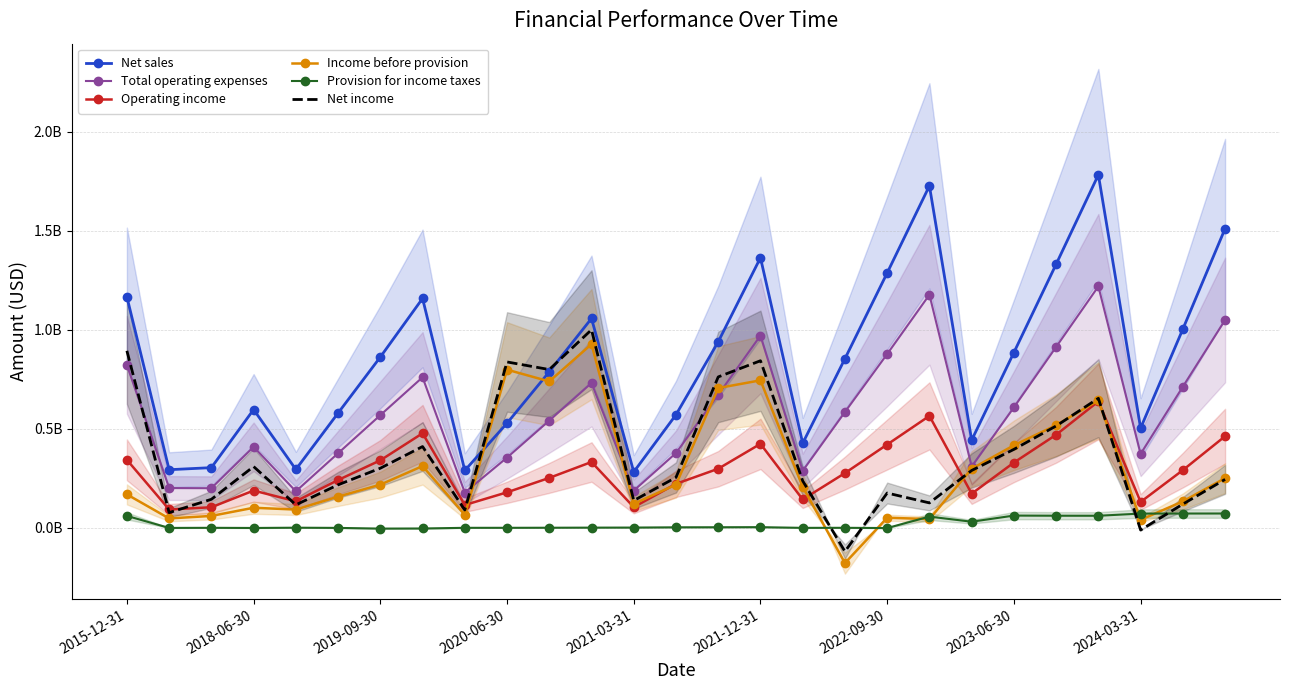

In Operating income, how many points are lower than both neighbors (excluding endpoints)?

7